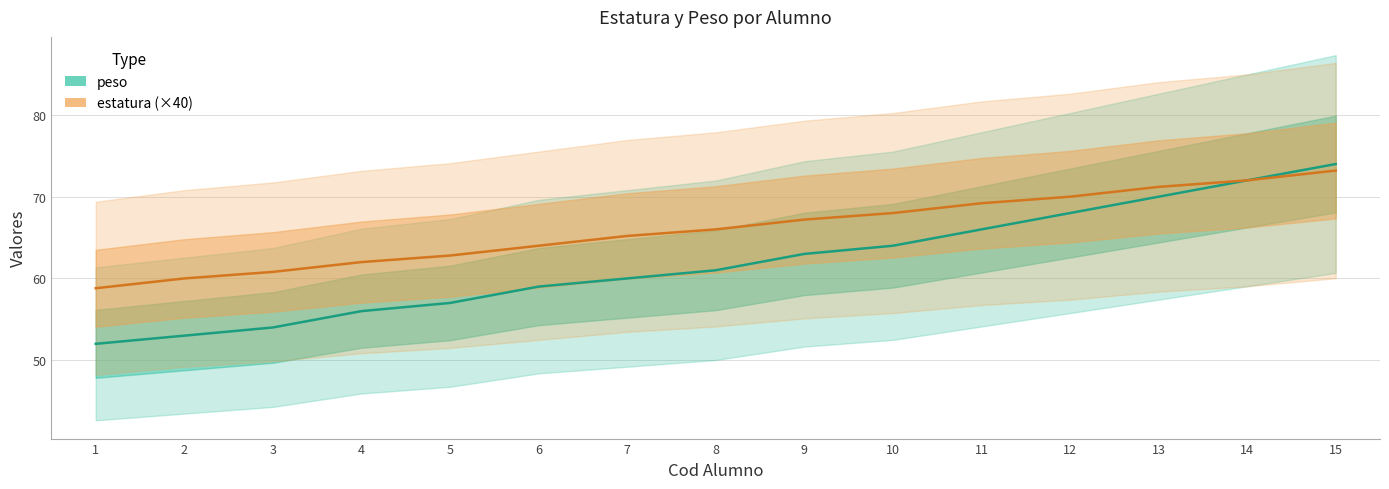

Is the value of estatura (×40) at 9 greater than the value of peso at 2?

Yes